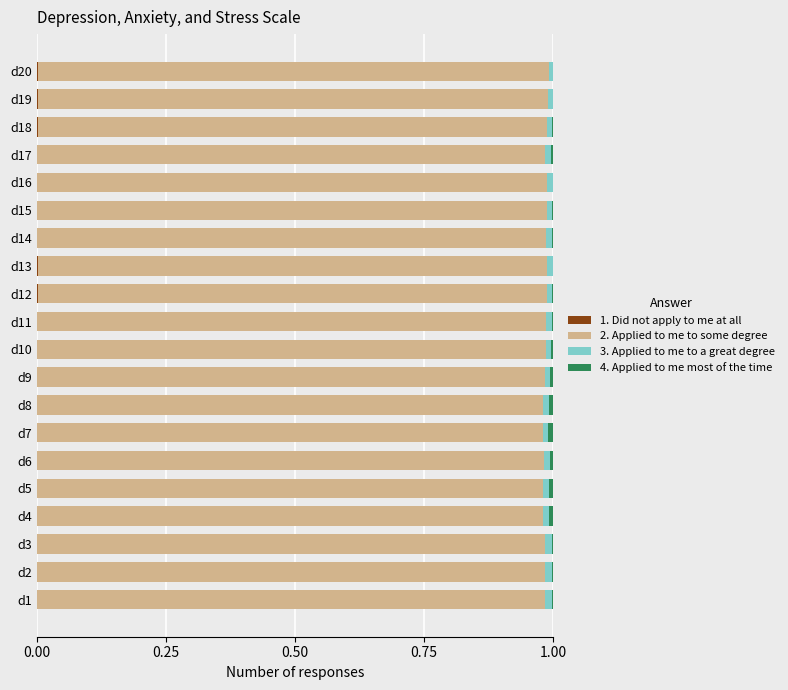

How many series are shown in this chart?

4